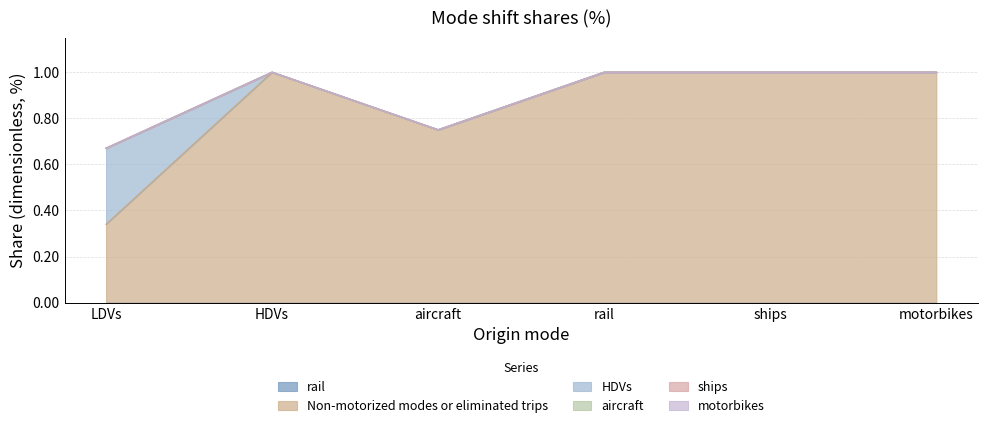

List the labels in order of aircraft value, smallest first.

LDVs, HDVs, aircraft, rail, ships, motorbikes